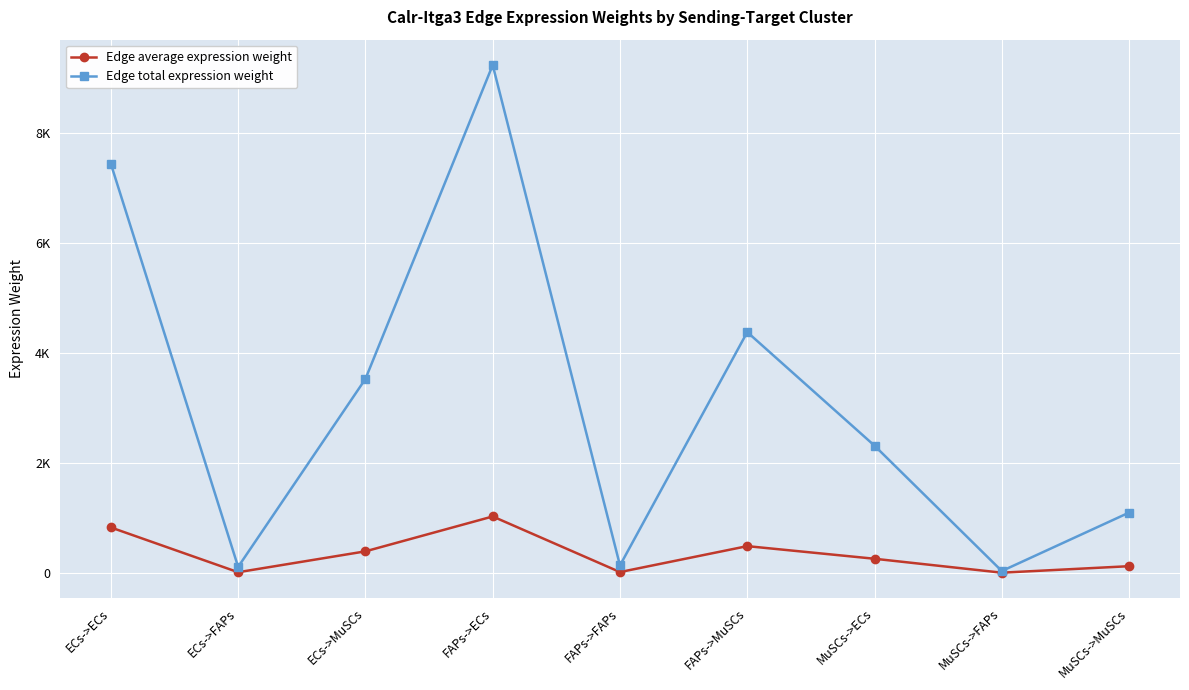

What is the difference between the Edge average expression weight values at FAPs->ECs and MuSCs->FAPs?

1021.7